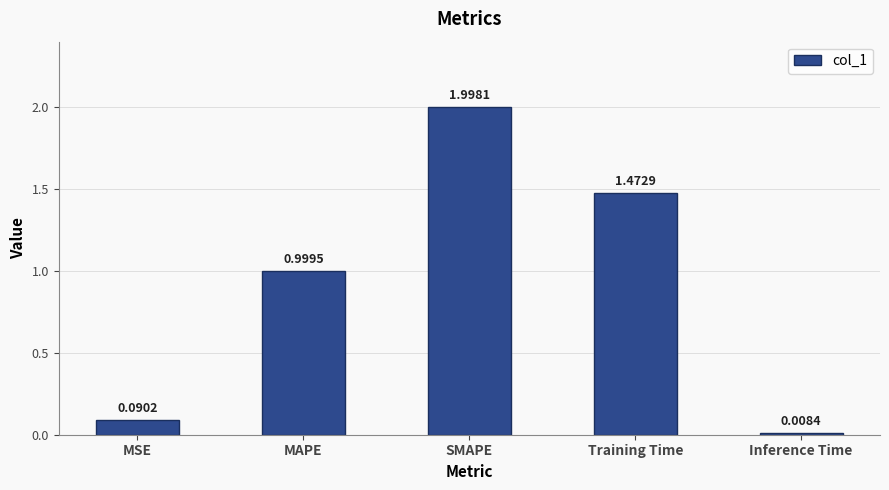

What is the sum of all values?

4.6